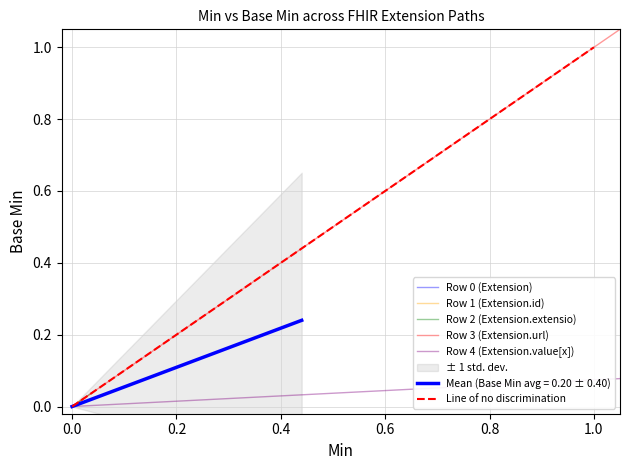

True or false: Min and Base Min cross at least once.

False